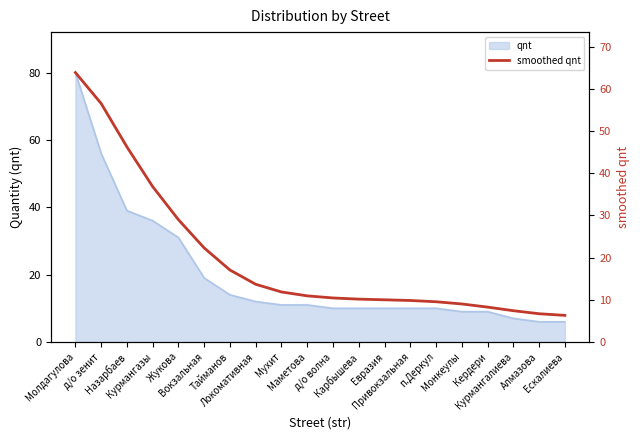

True or false: the data shows 27.2 at Молдагулова.

False